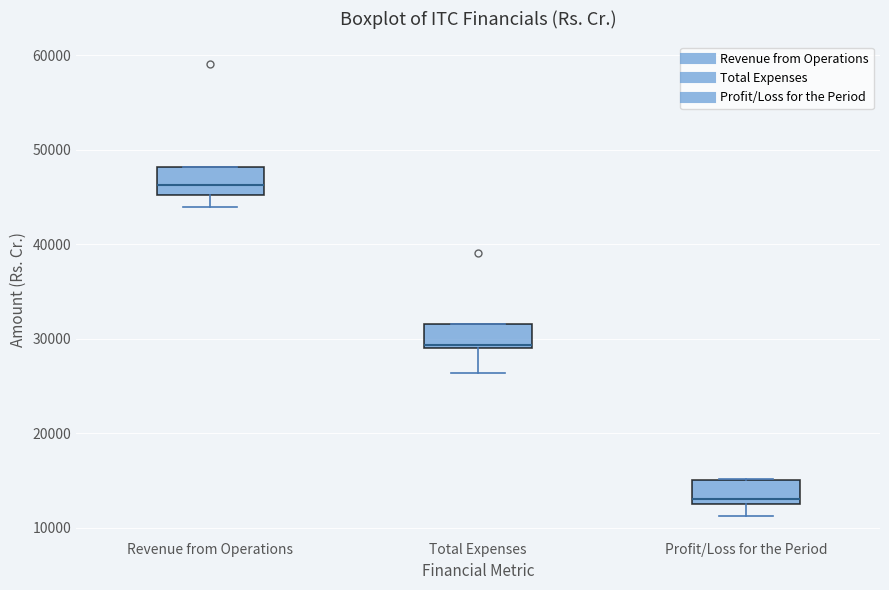

Where does the median line of the box for Profit/Loss for the Period sit on the y-axis? The values are not printed on the chart, so give them approximately, as read against the axis.

13000